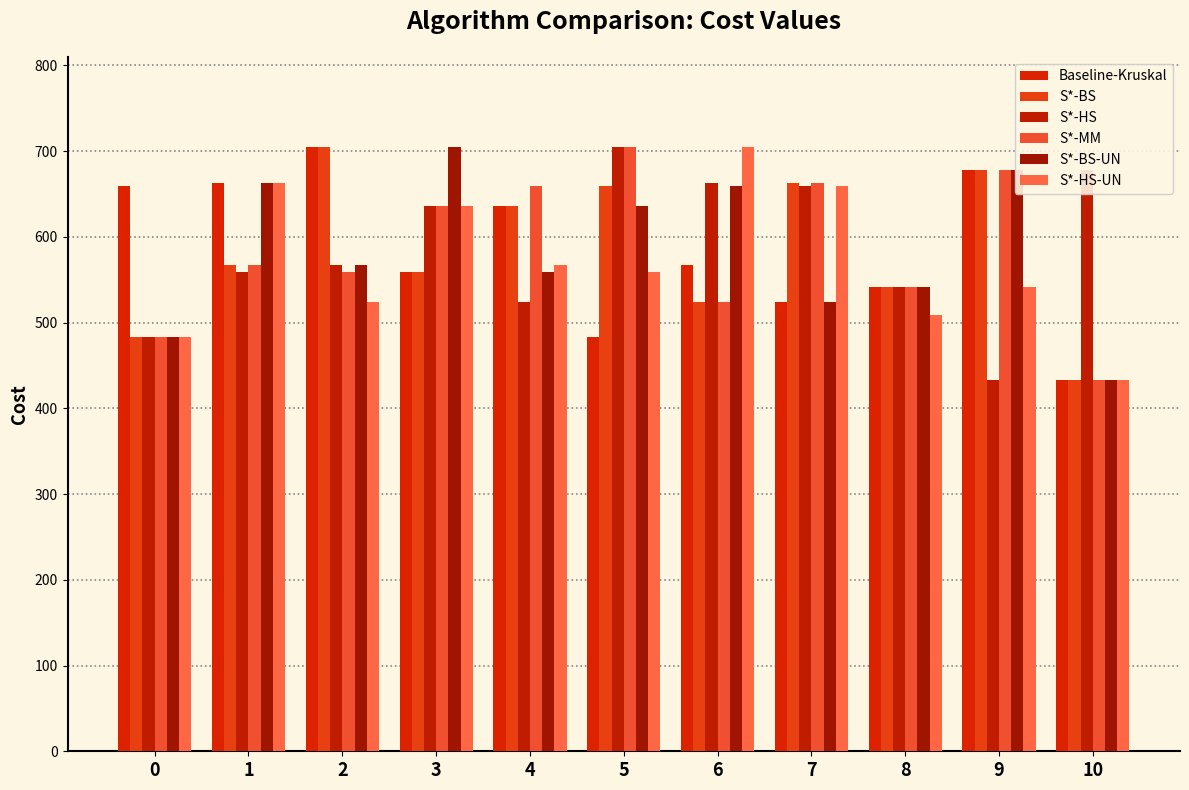

Rank the series by their maximum value, from highest to lowest.

Baseline-Kruskal, S*-BS, S*-HS, S*-MM, S*-BS-UN, S*-HS-UN